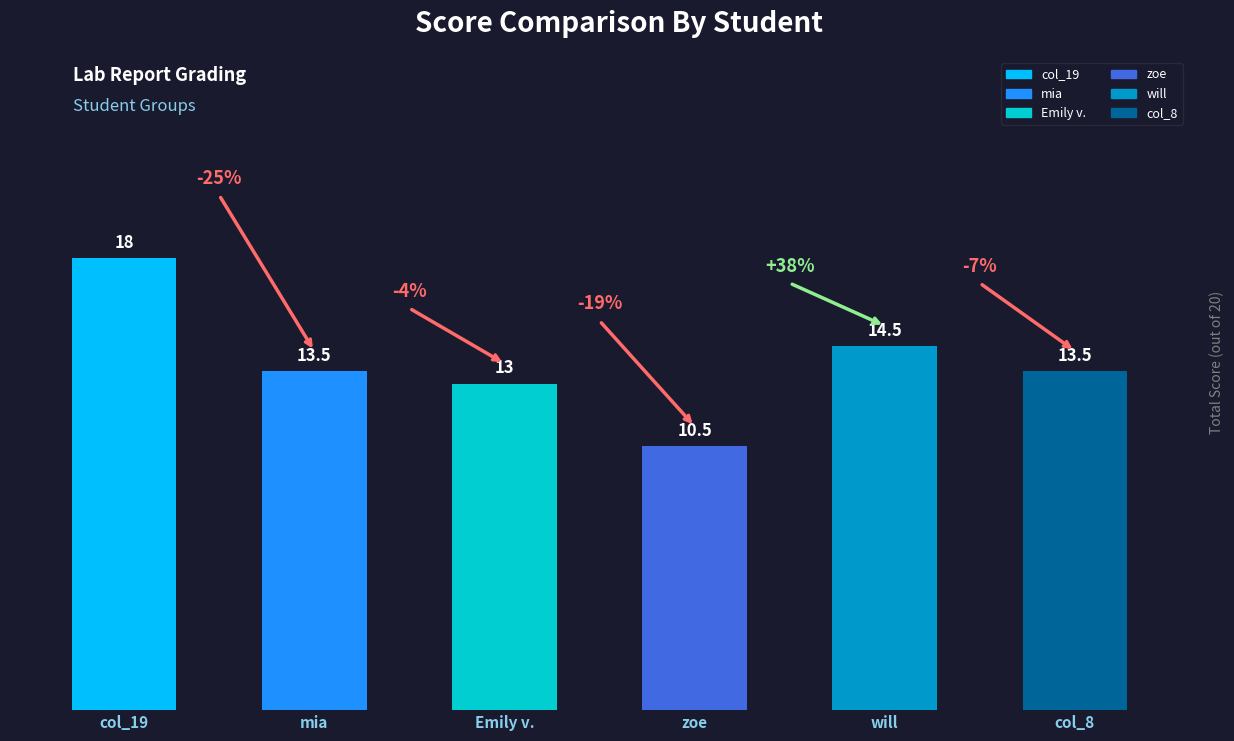

Reading left to right, list all the values displayed in this chart.

col_19=18.0	mia=13.5	Emily v.=13.0	zoe=10.5	will=14.5	col_8=13.5